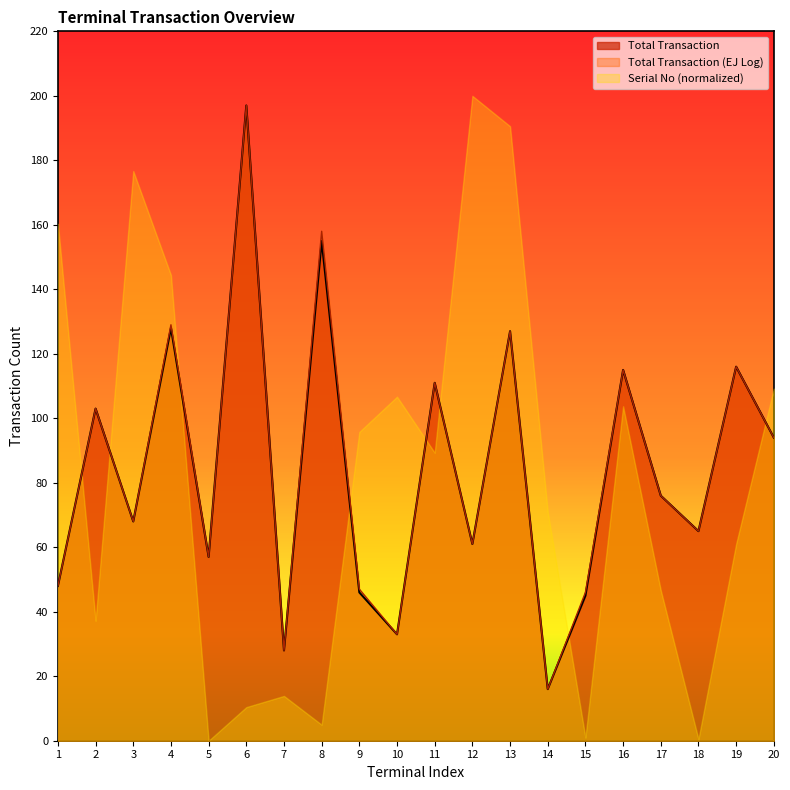

How many lines are shown in the chart?

3